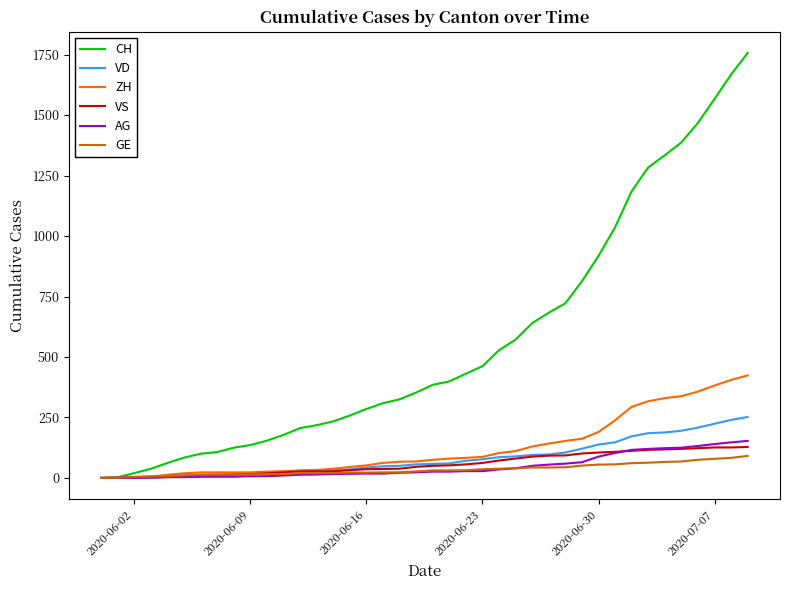

Which series has the widest spread of values?

CH